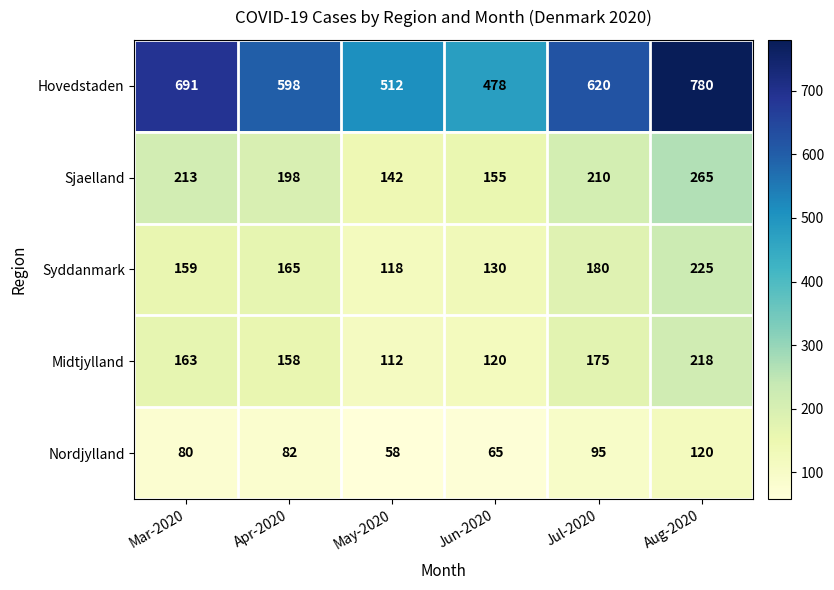

Reading left to right, transcribe all the data shown in this chart.

Hovedstaden: 691	598	512	478	620	780
Sjaelland: 213	198	142	155	210	265
Syddanmark: 159	165	118	130	180	225
Midtjylland: 163	158	112	120	175	218
Nordjylland: 80	82	58	65	95	120